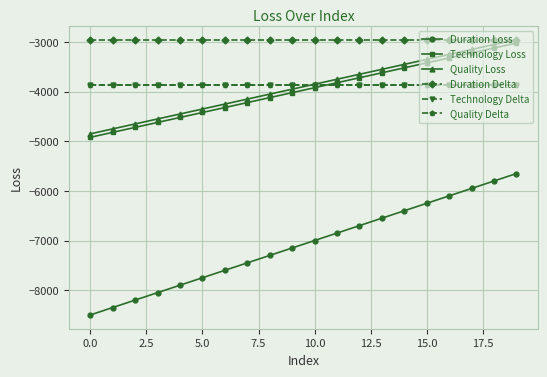

What is the maximum value shown in the chart?

-2950